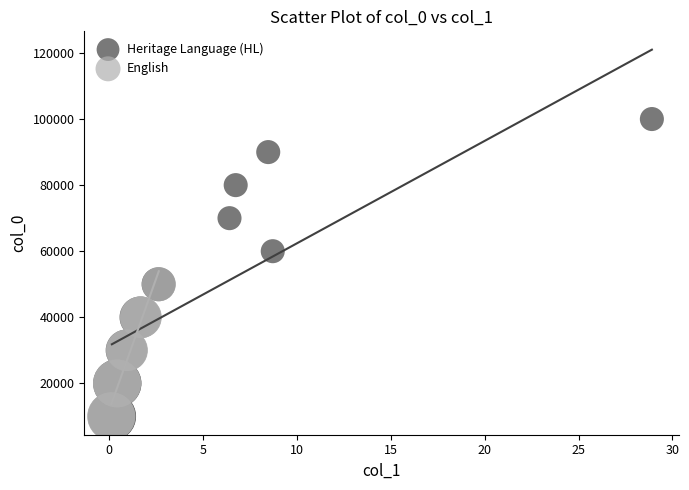

Which series has the largest Y range (max minus min)?

Heritage Language (HL)